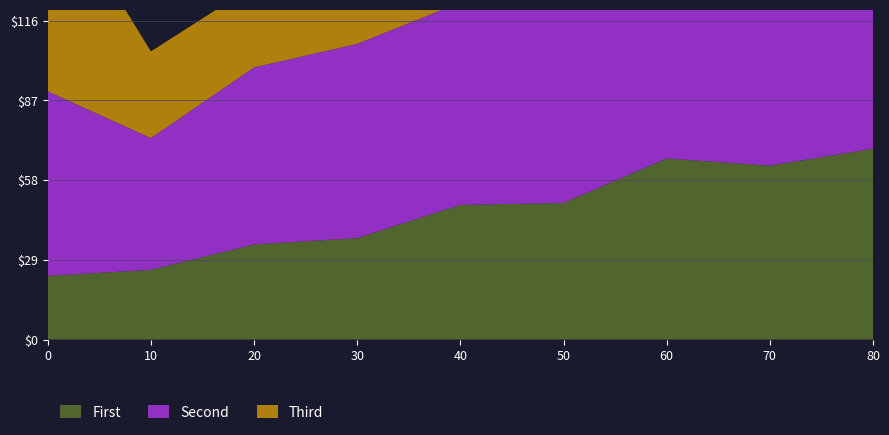

Reading left to right, what are all the values shown in this chart?

First: 23.2	25.3	34.6	36.9	49.0	49.7	65.9	63.2	69.4
Second: 67.1	47.9	64.4	70.7	73.6	77.8	81.1	82.2	75.6
Third: 75.7	31.5	29.8	43.4	42.0	57.1	57.6	74.1	72.9